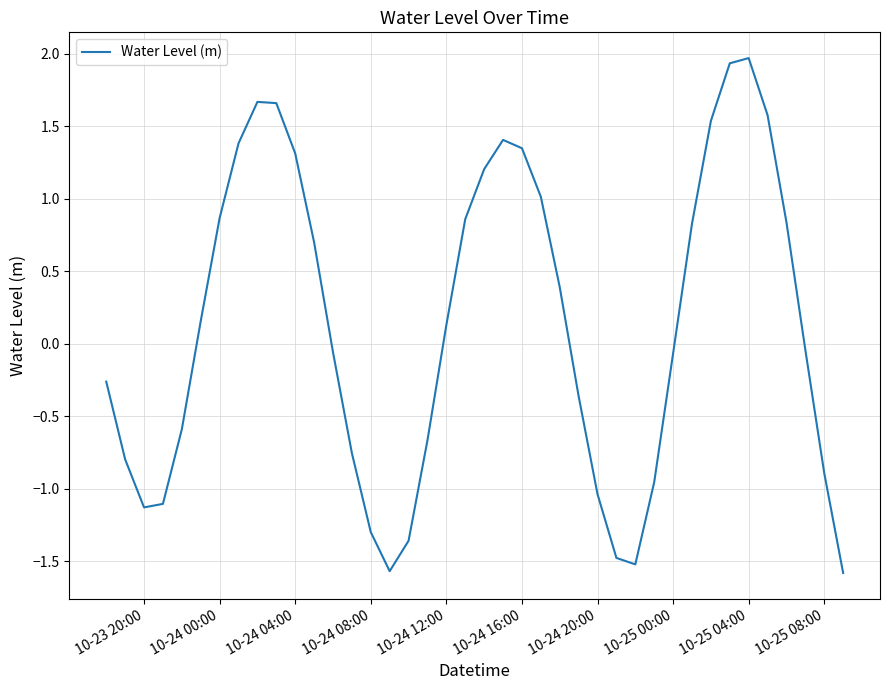

What is the smallest value displayed?

-1.6